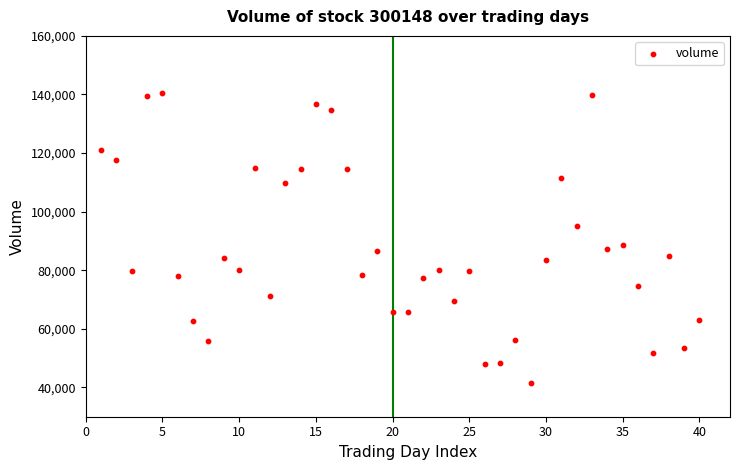

What Y value in the scatter plot is closest to 90923?

88559